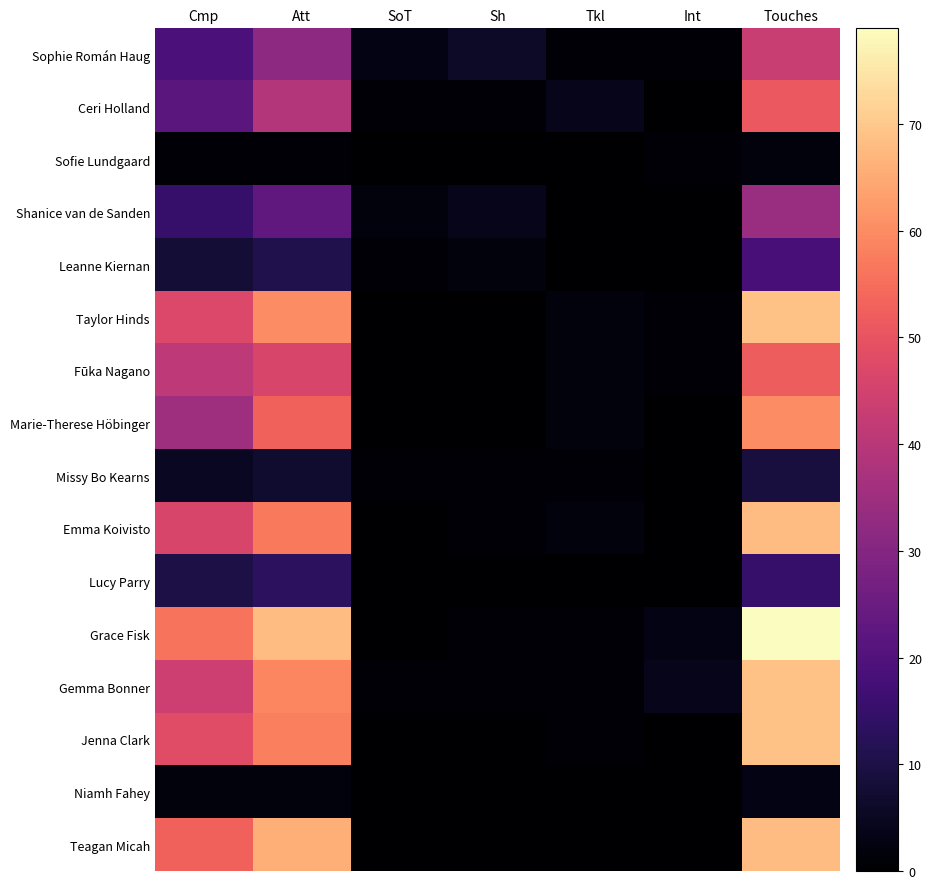

Which series has the largest total across all categories?

Grace Fisk